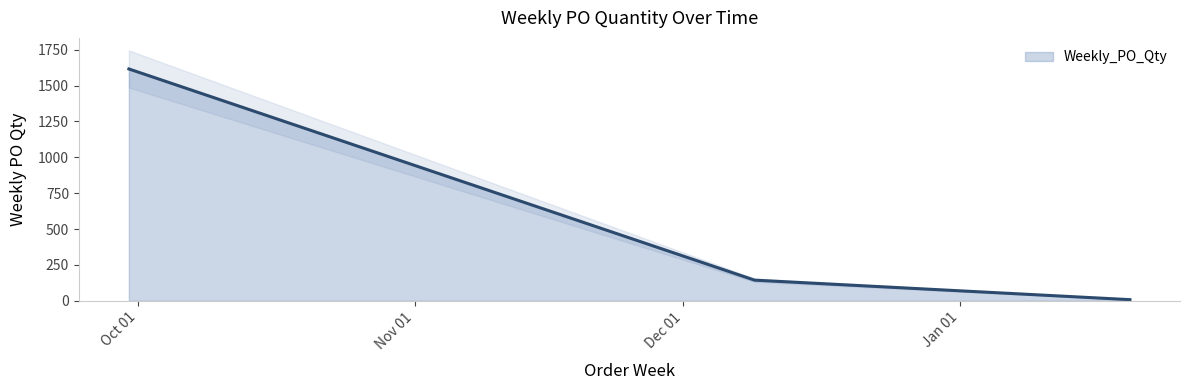

What is the ratio of the value at 2025-01-20 to the value at 2024-12-09?

0.1